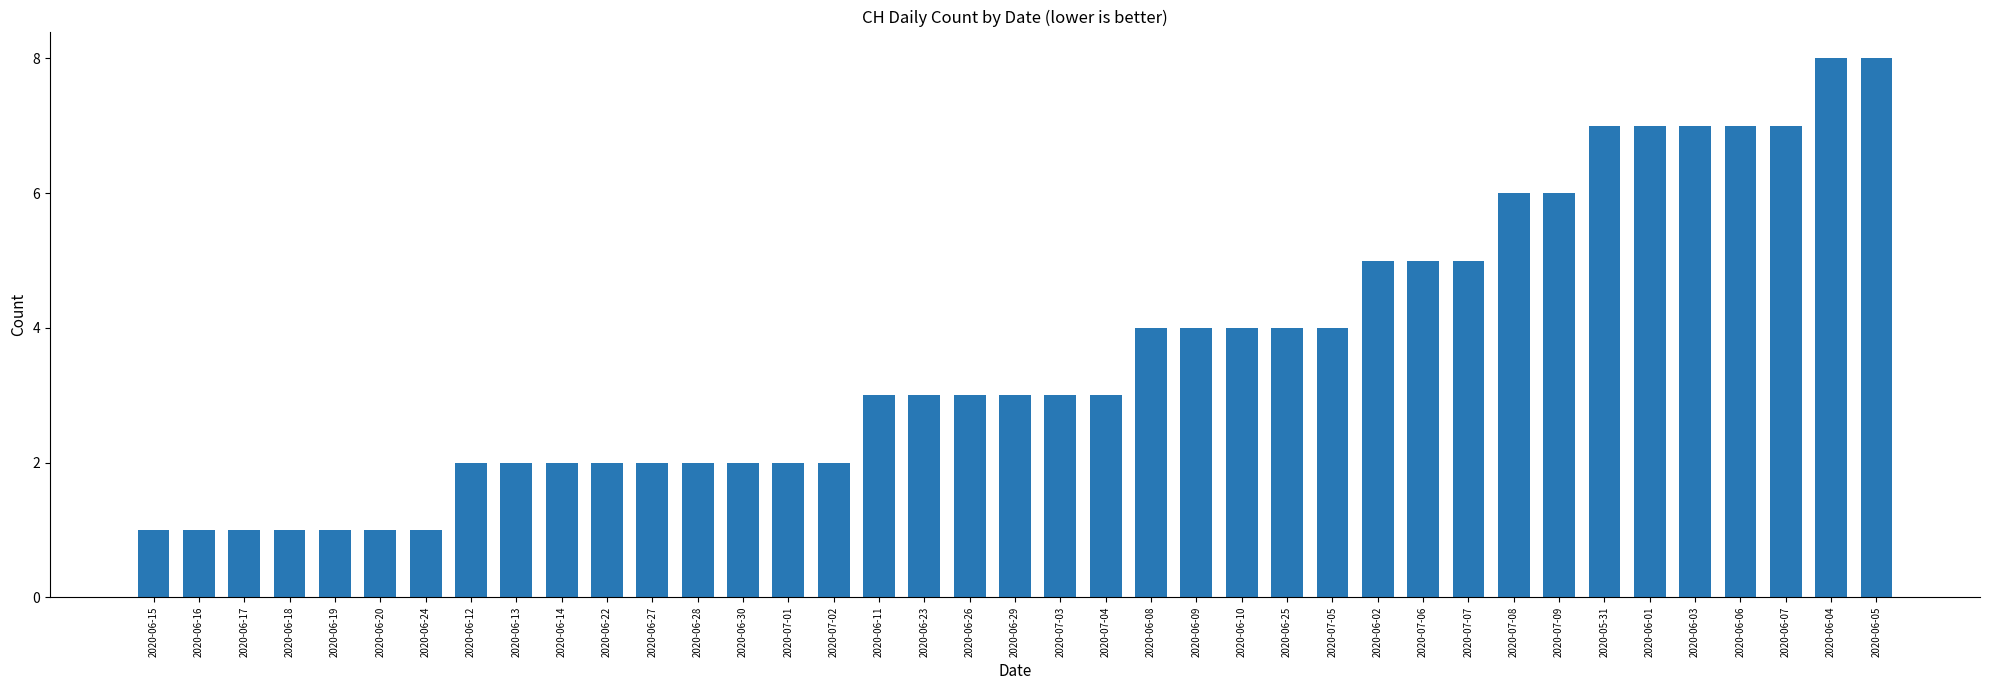

What is the minimum value shown in the chart?

1